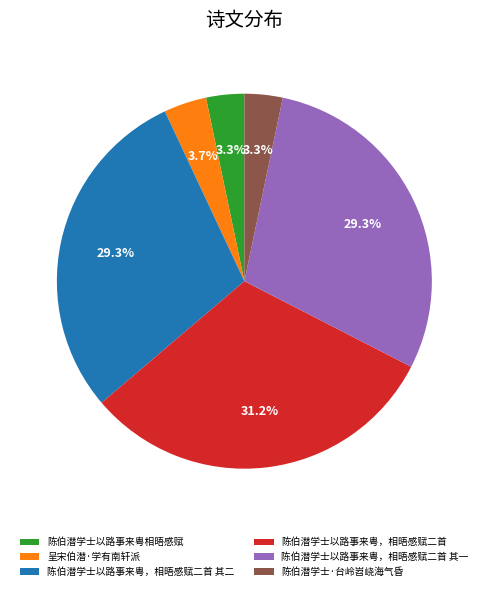

To the nearest percent, what is the difference between the largest and smallest slice percentages?

28%